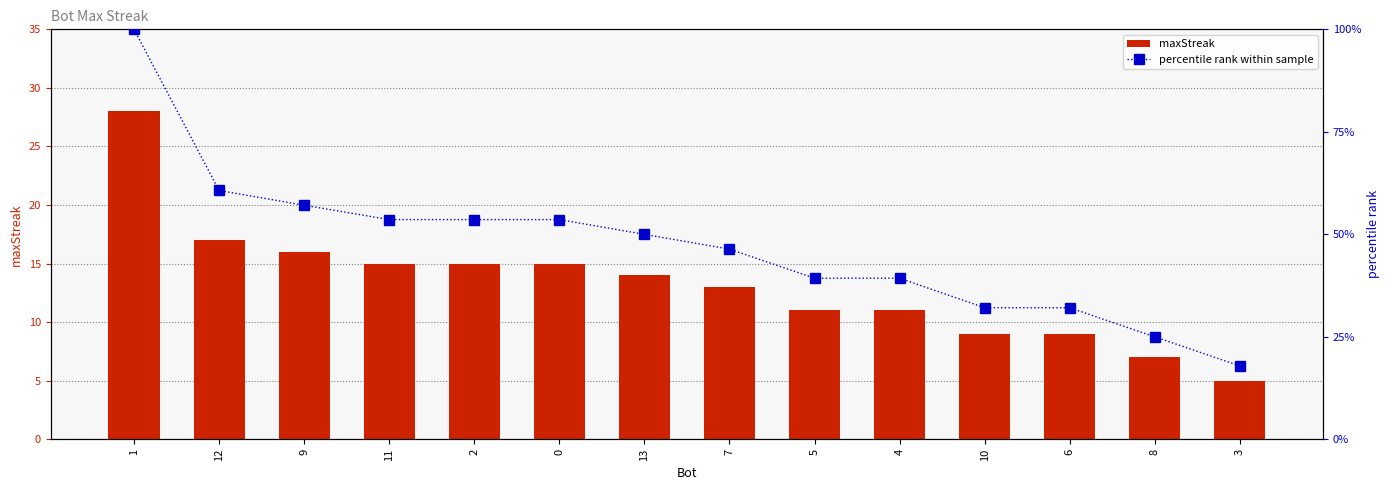

How many data points in maxStreak are less than 14?

7